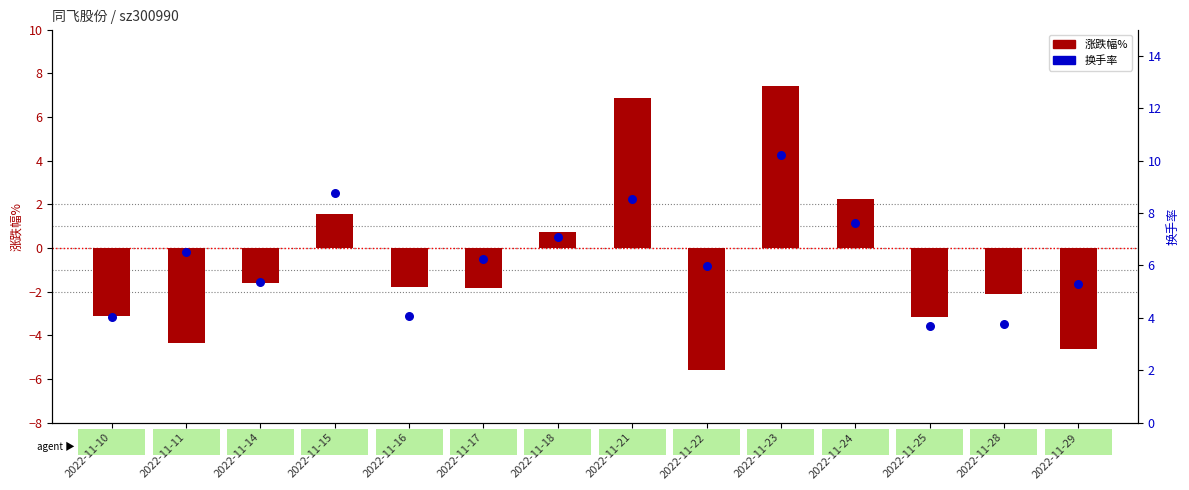

Which series has the widest spread of Y values?

涨跌幅%